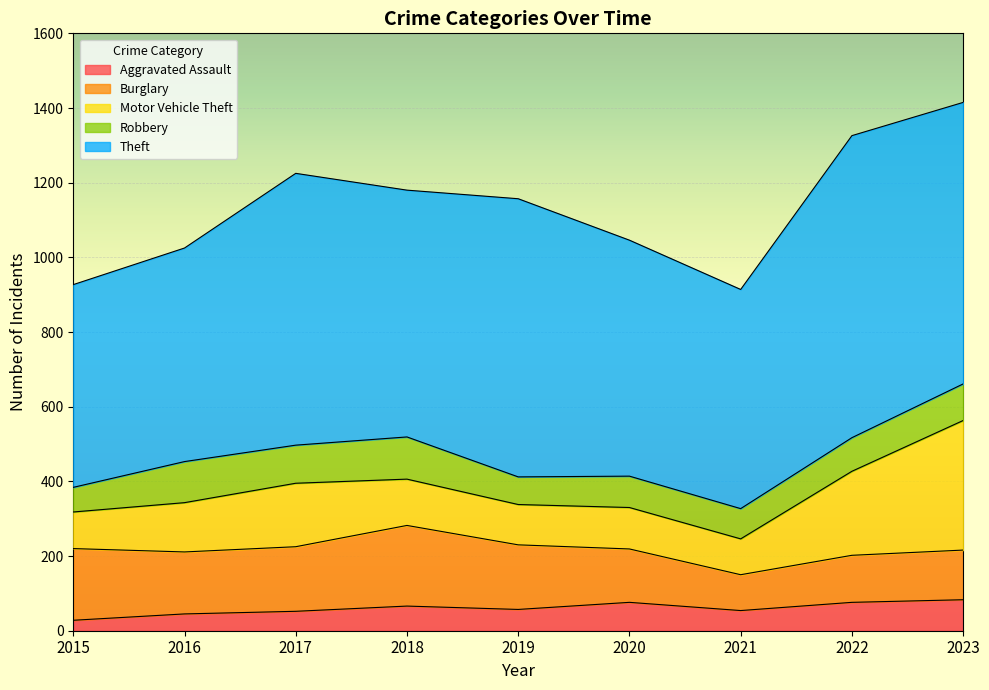

What is the value of the Theft point at the 6th from the left?

632